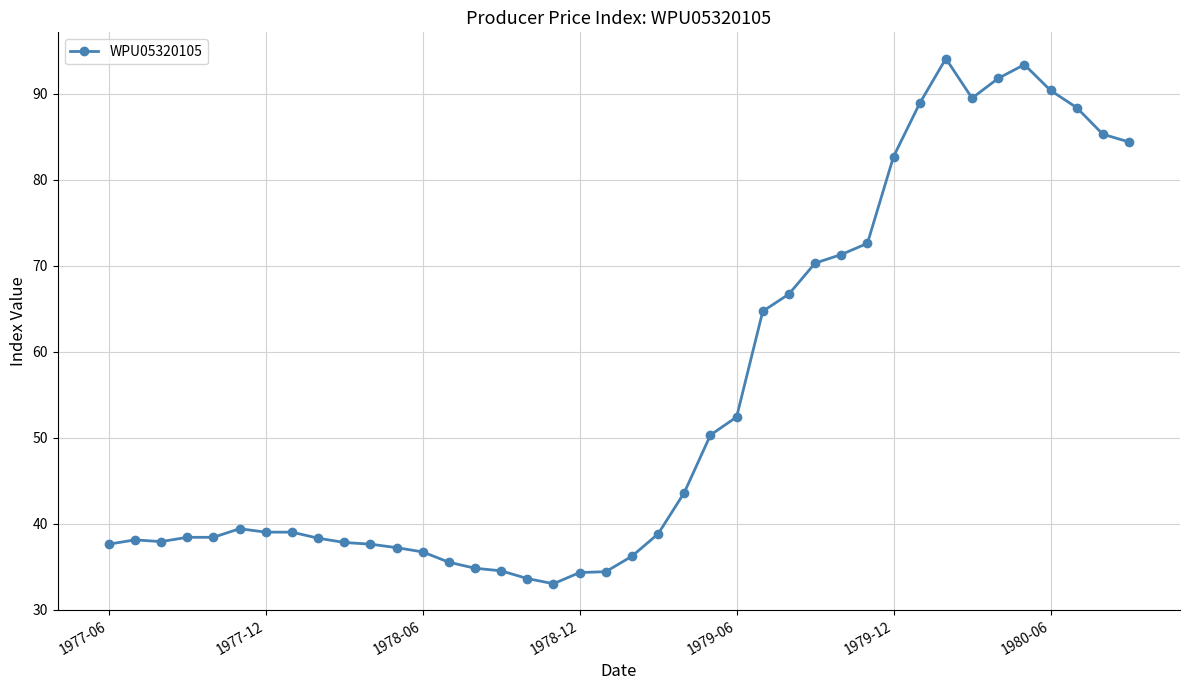

What is the value of the 27th point from the left?

66.7